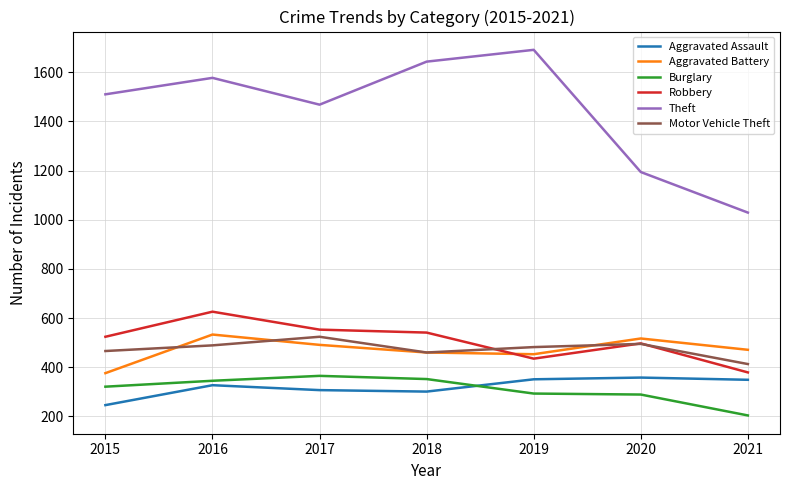

At how many categories does at least one series exceed 1335?

5